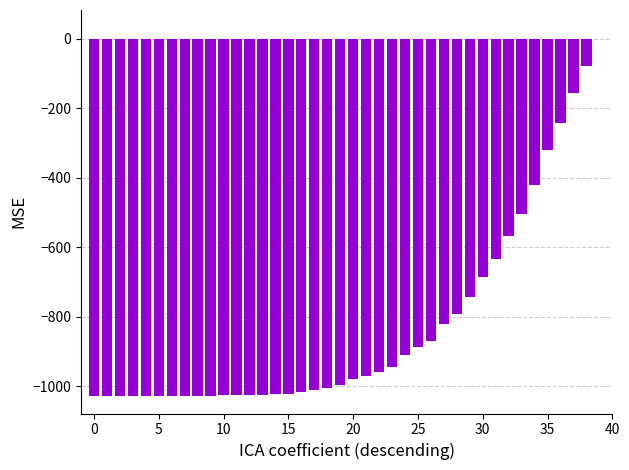

What is the sum of all values?

-32939